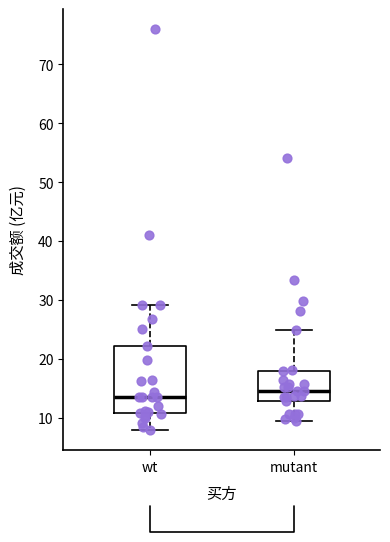

Which box's median line is the lowest?

wt